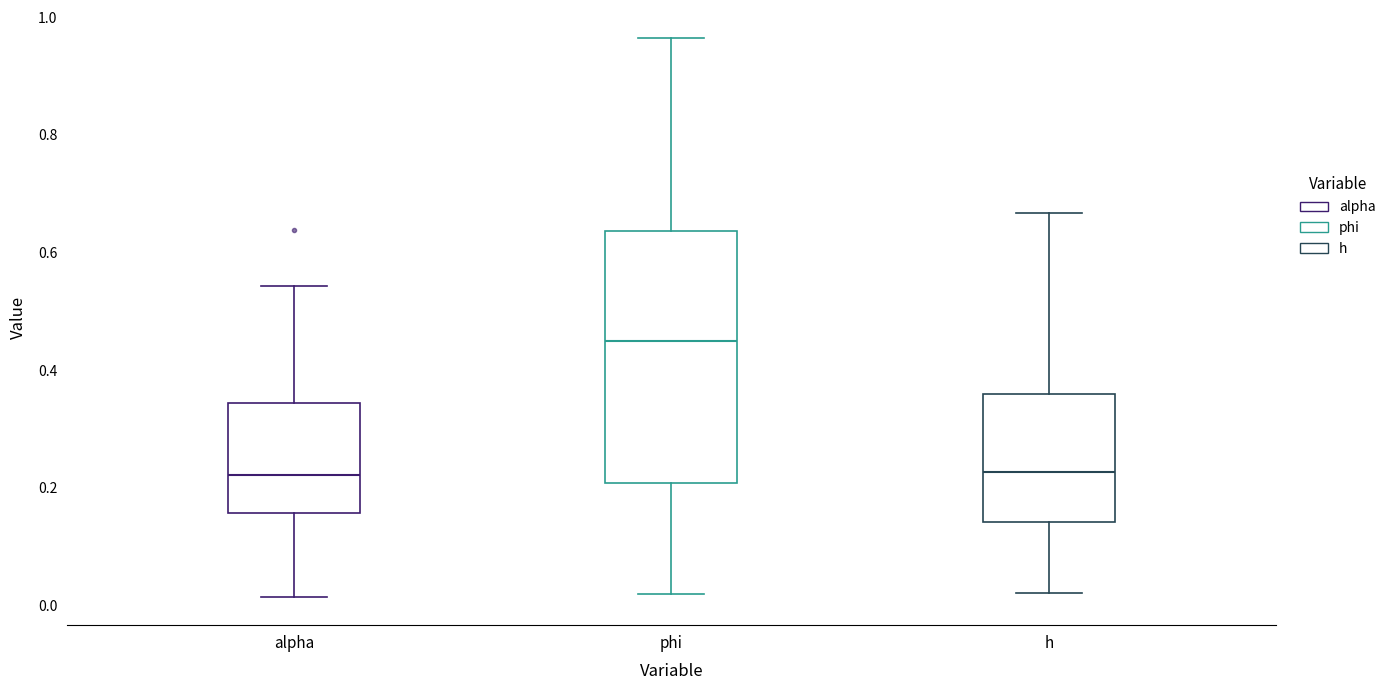

Comparing the boxes themselves (not the whiskers), which one is the tallest?

phi